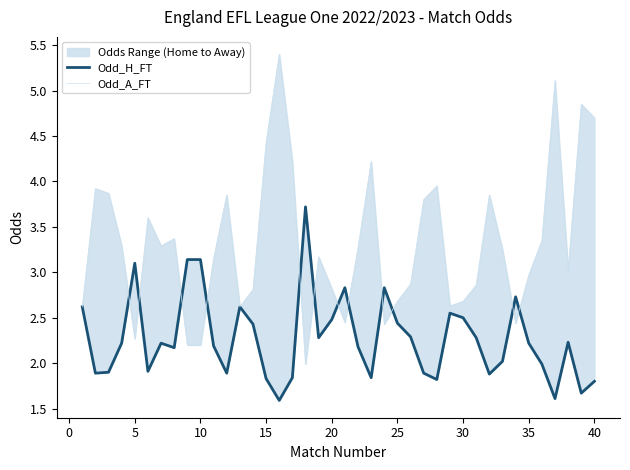

What is the maximum value shown in the chart?

5.4